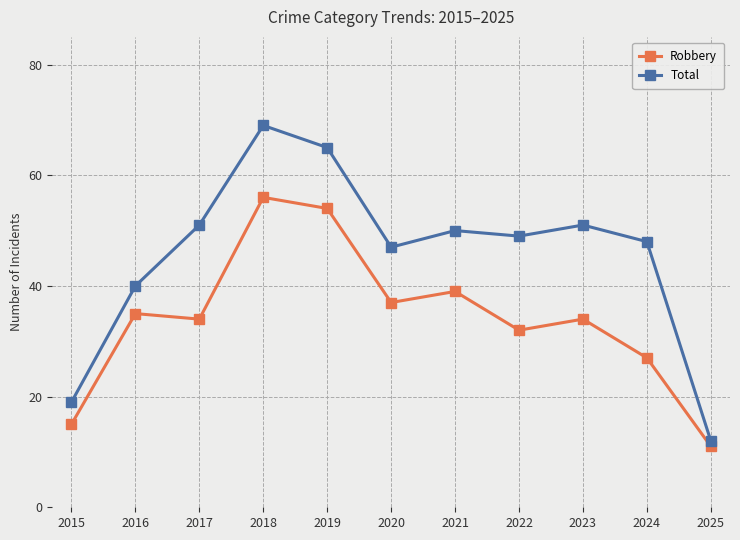

Reading left to right, list all the values displayed in this chart.

Robbery: 15	35	34	56	54	37	39	32	34	27	11
Total: 19	40	51	69	65	47	50	49	51	48	12